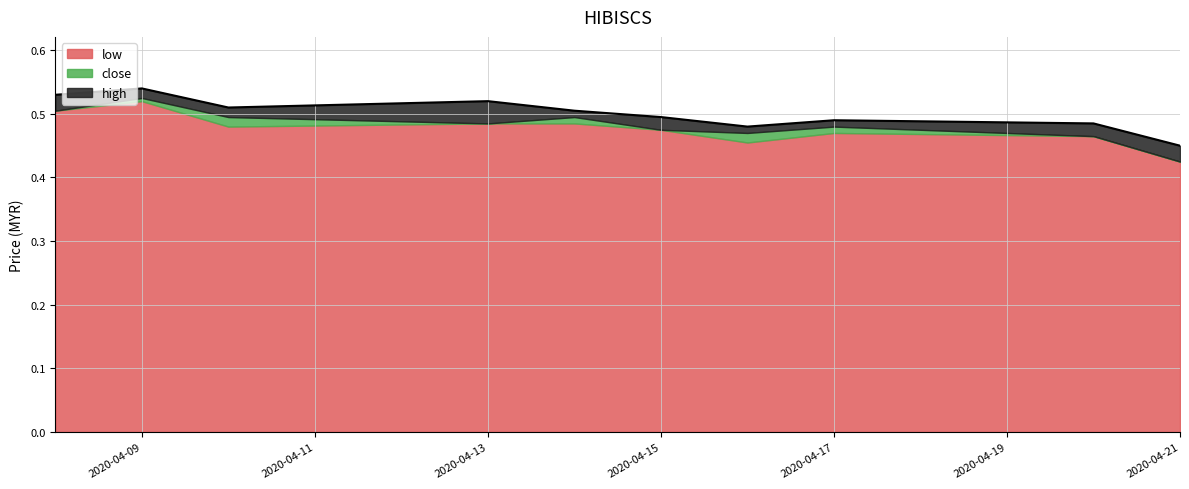

Which category has the highest value in the high series?

2020-04-09